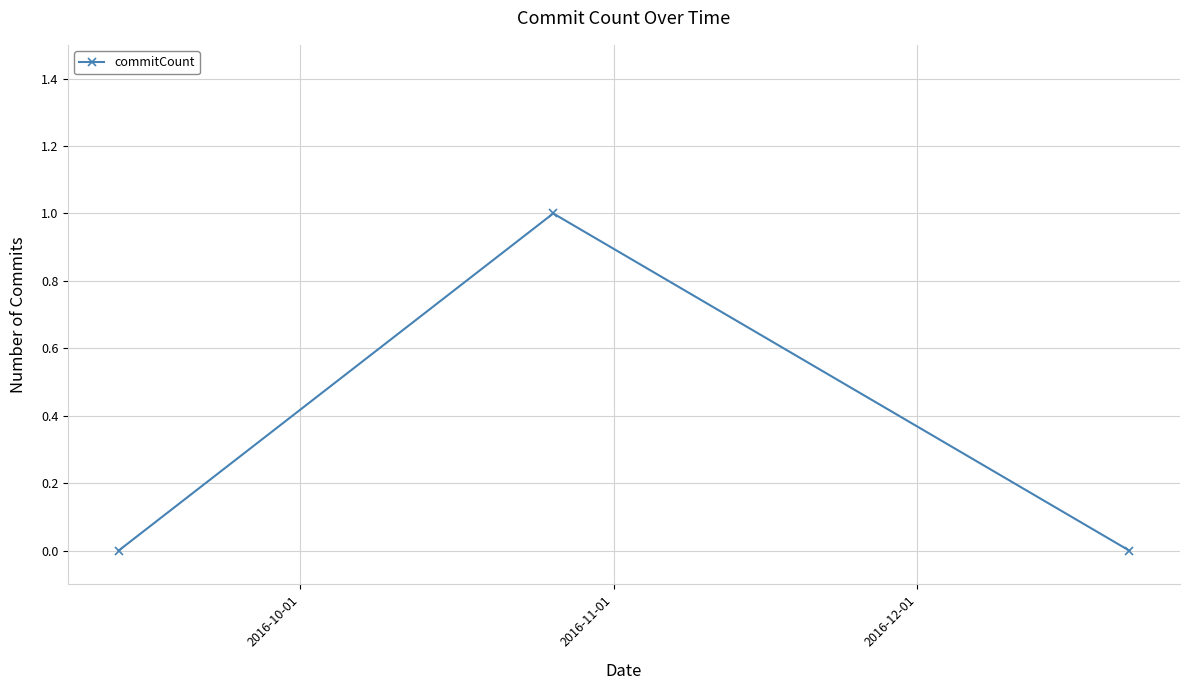

What is the maximum value shown in the chart?

1